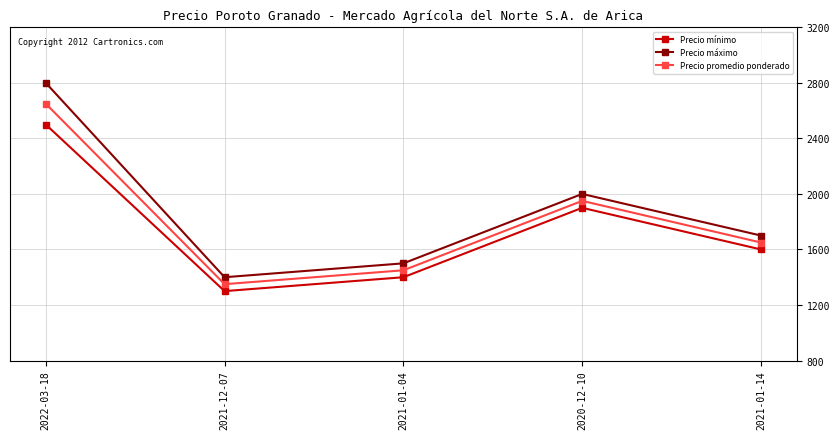

What is the average value of the Precio máximo series?

1880